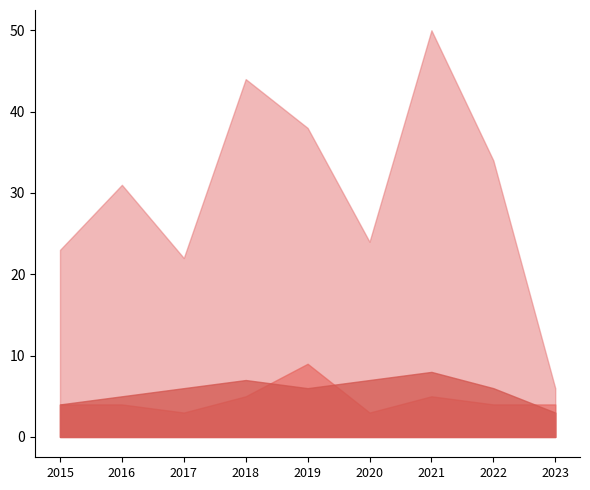

The value of Robbery at 2020 is 24. True or false?

True